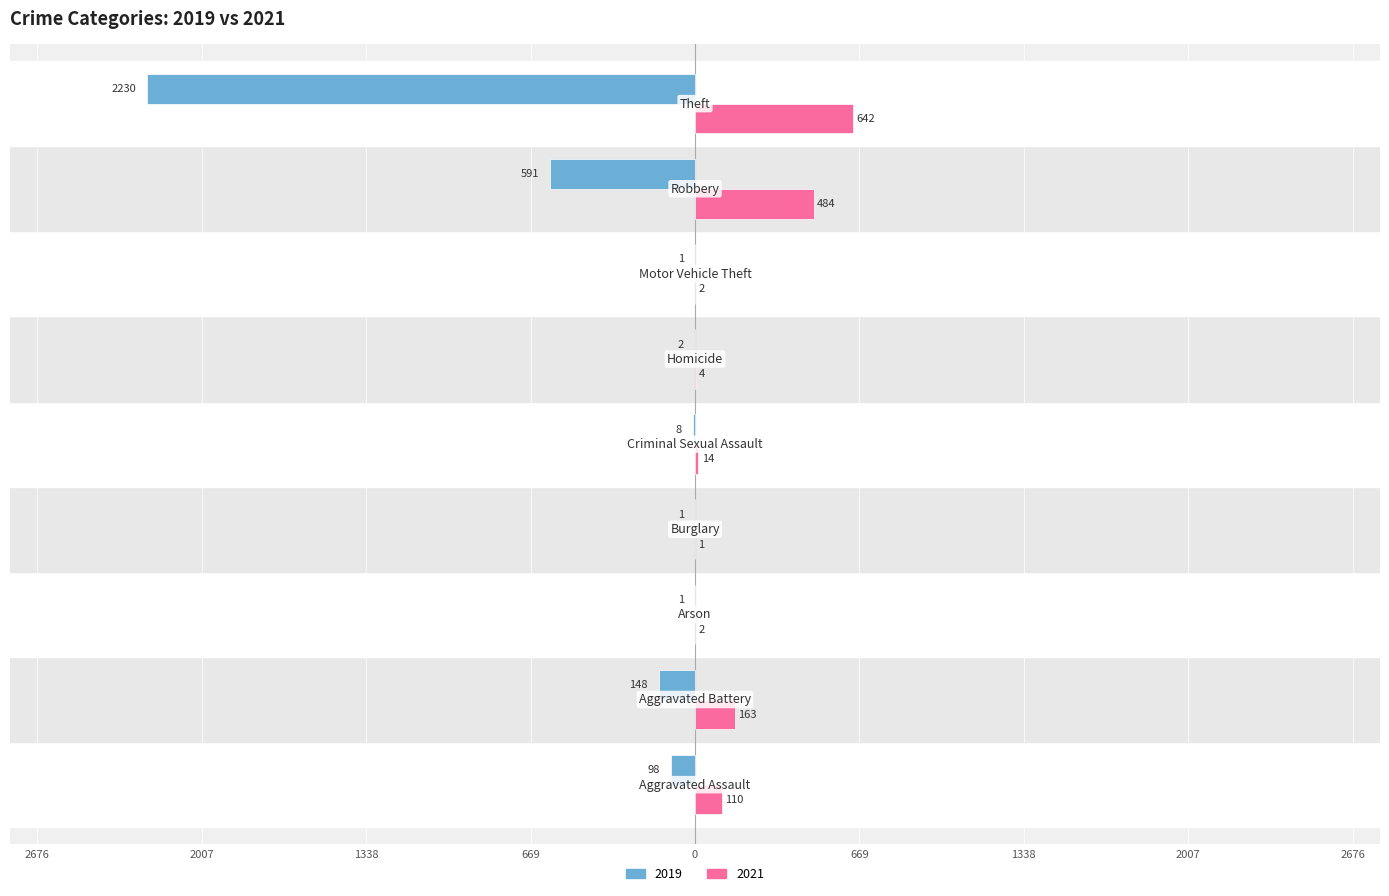

What is the label of the 1st bar from the left?

Aggravated Assault